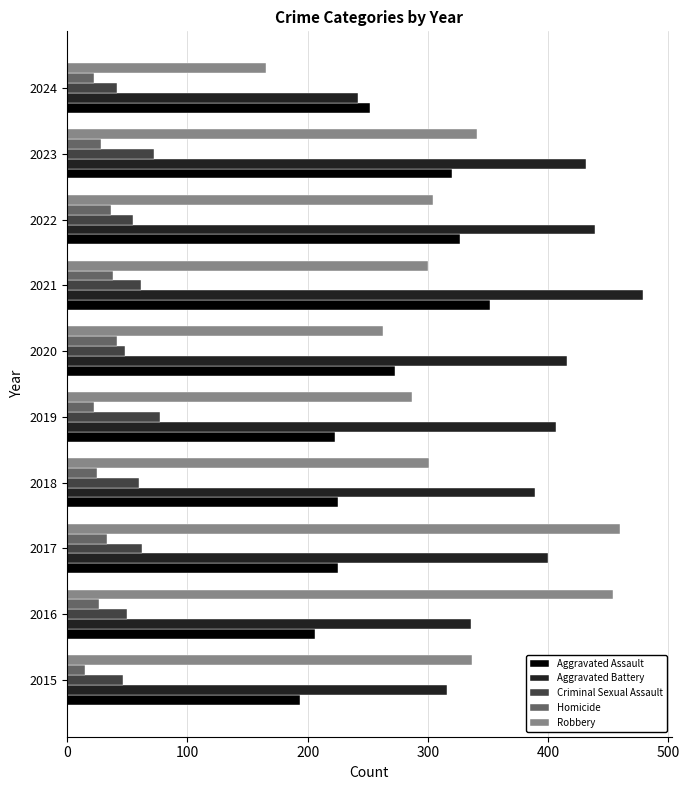

List the series in order of their peak value, lowest first.

Homicide, Criminal Sexual Assault, Aggravated Assault, Robbery, Aggravated Battery